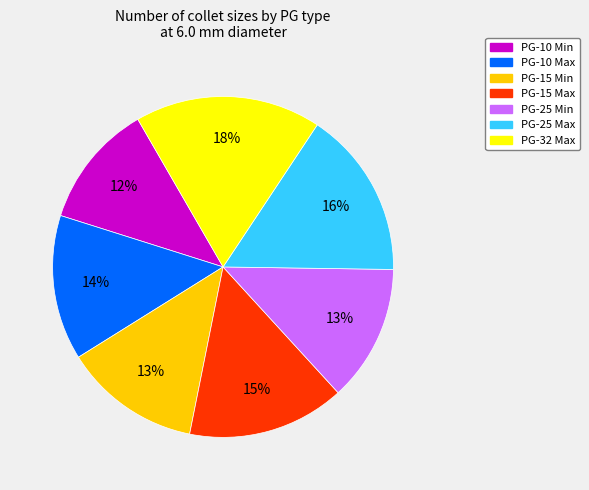

How many slices are in this pie chart?

7